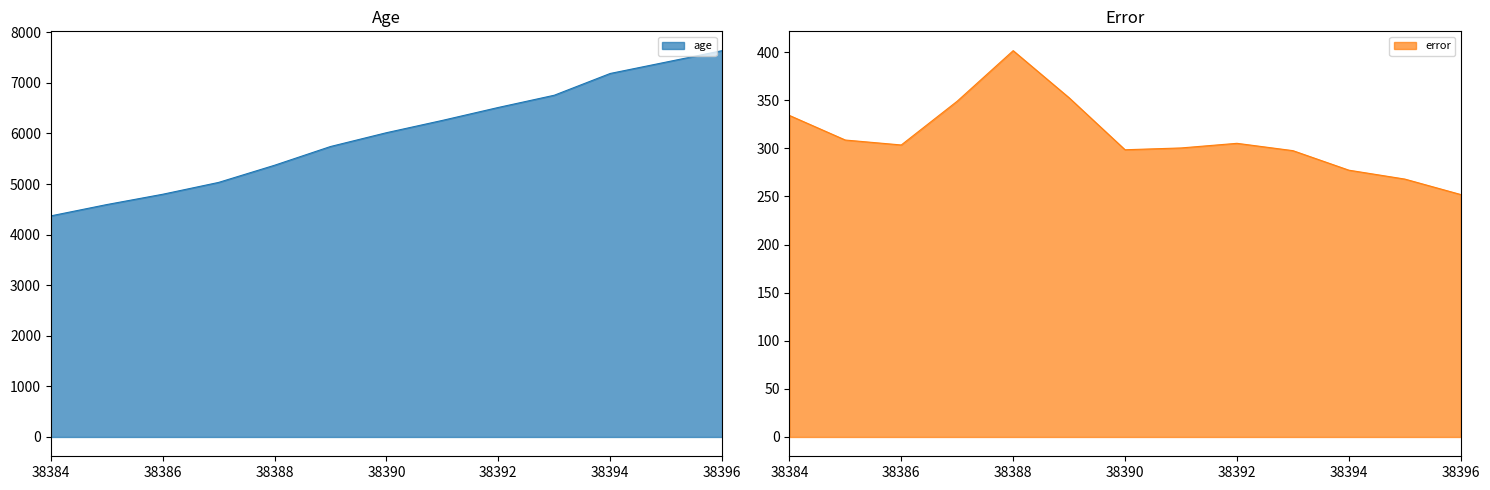

Rank the series at 38391 from highest to lowest value.

age, error